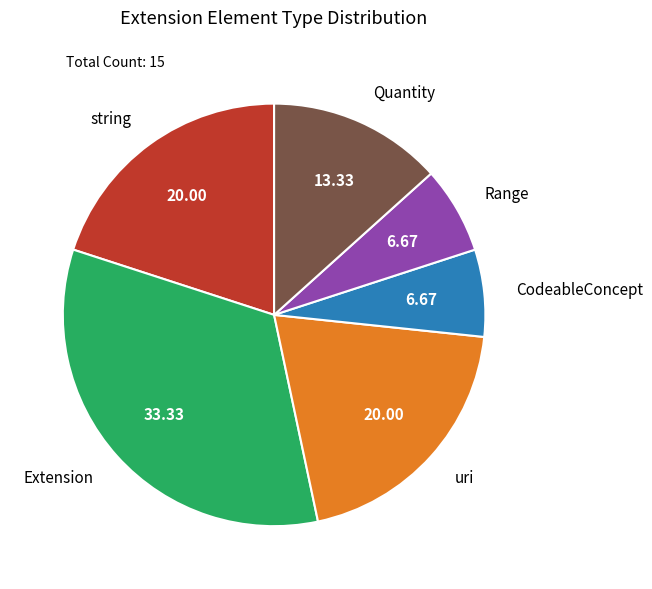

What is the largest slice in the pie chart?

Extension